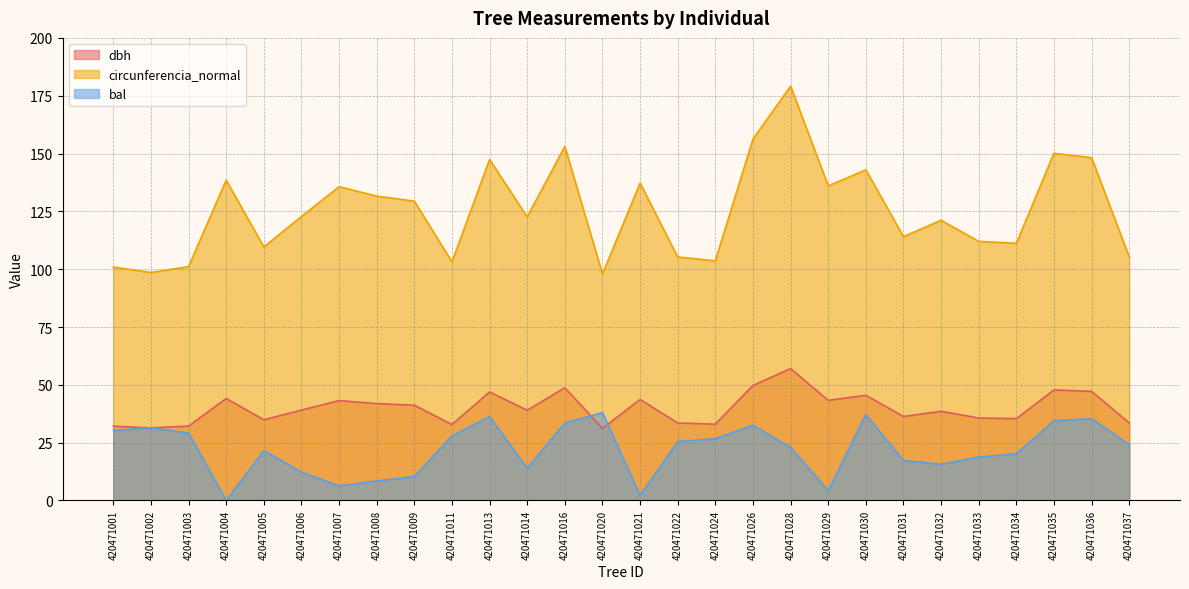

At which label is bal closest to 18?

420471031